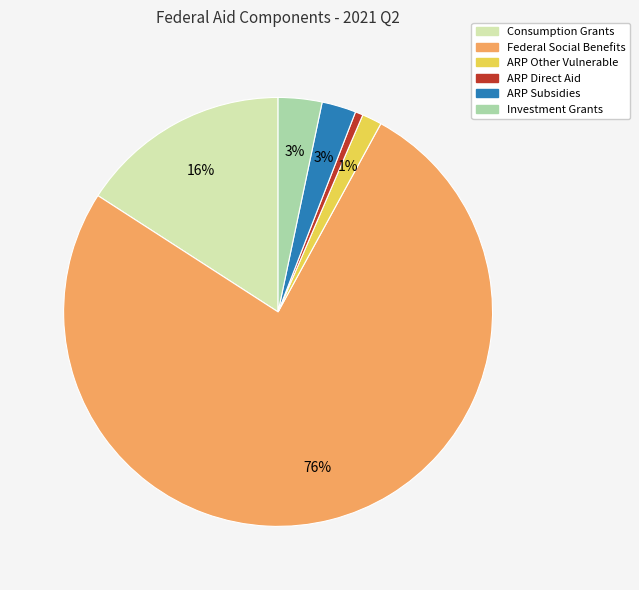

The ARP Subsidies slice represents 13% of the pie. True or false?

False